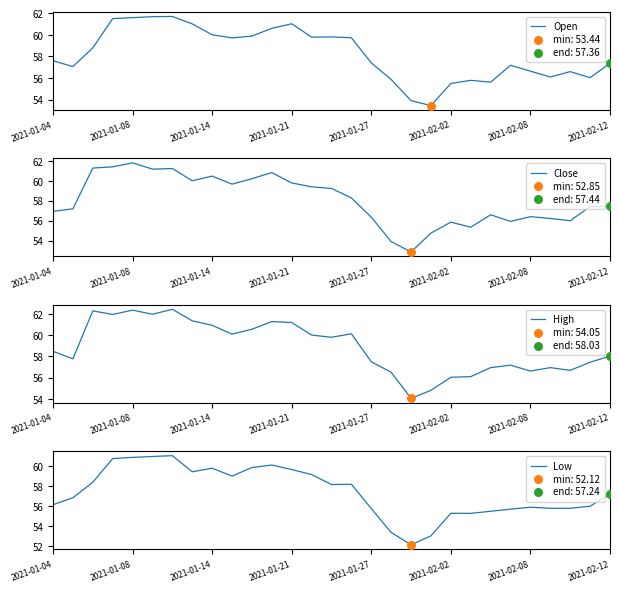

Which series has the largest total across all categories?

High